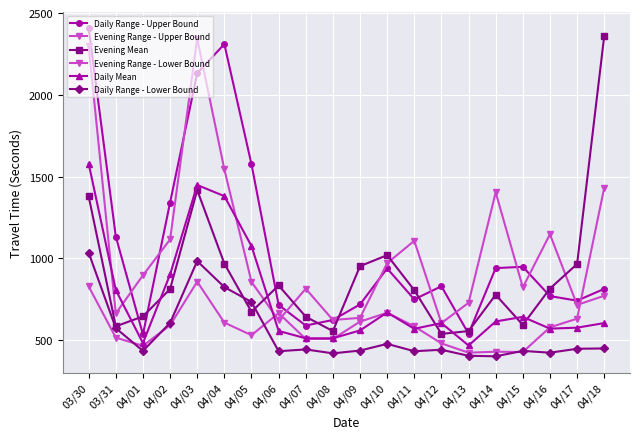

Does the chart have visible grid lines?

Yes